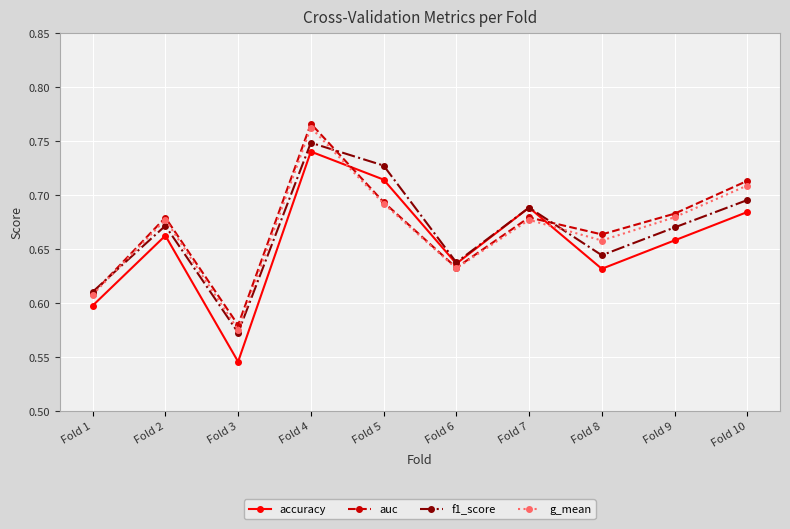

At which category is the sum across all series the highest?

Fold 4